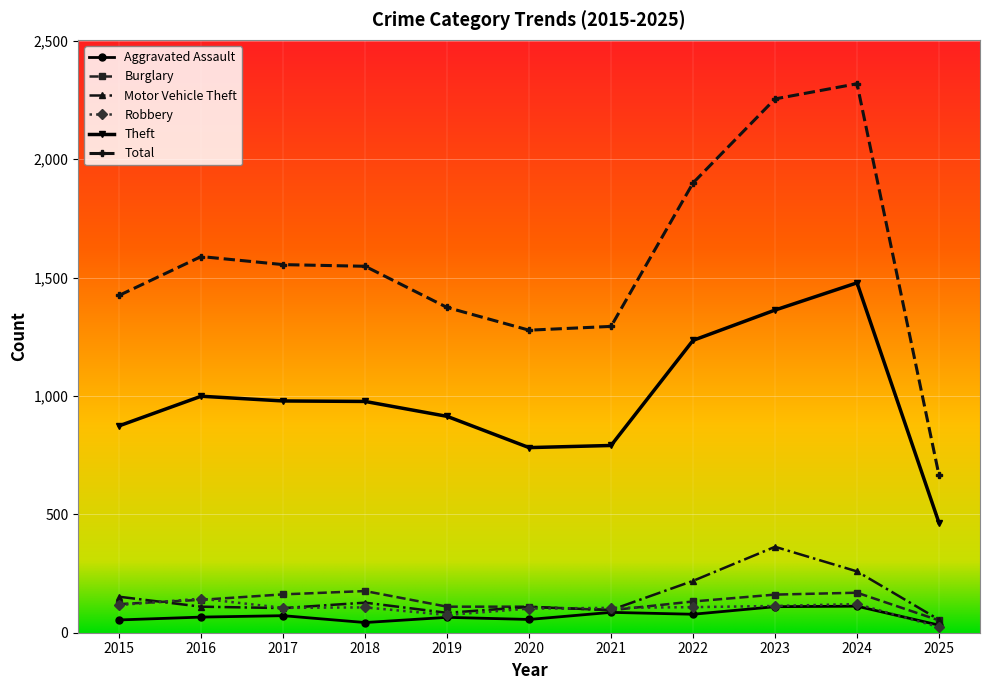

At which label does Theft reach its peak?

2024